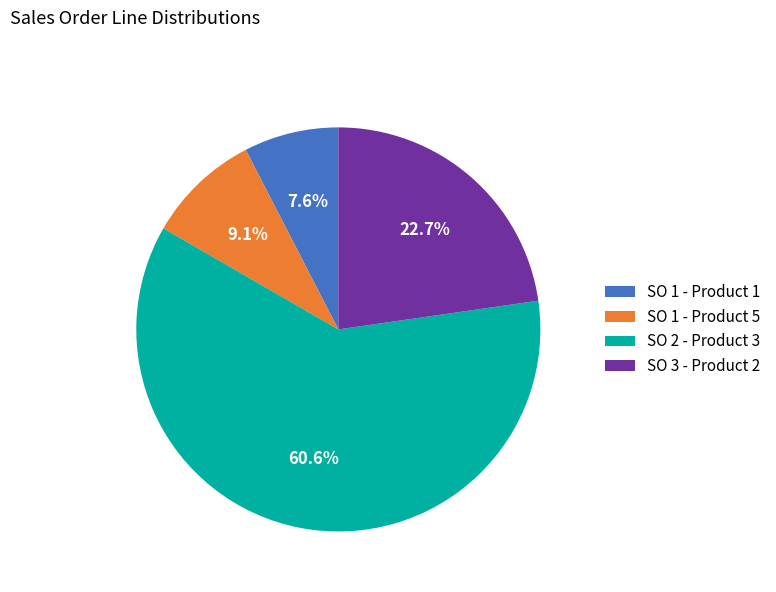

How many slices are in this pie chart?

4